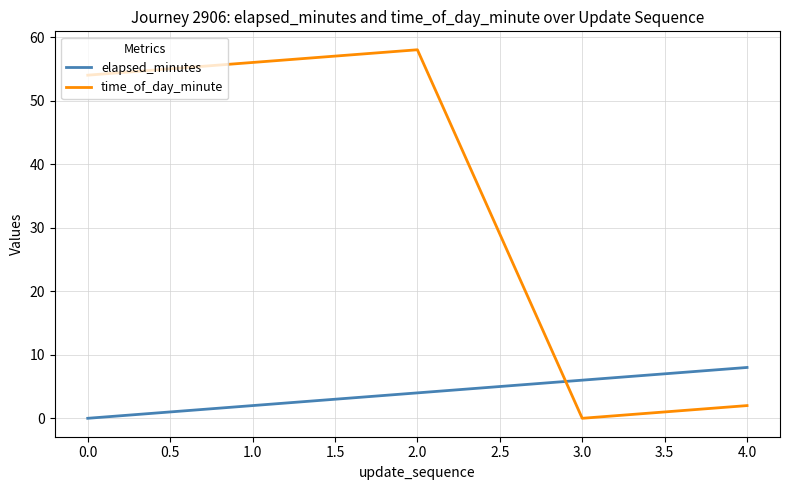

Where is time_of_day_minute nearest to the value 29?

0.0